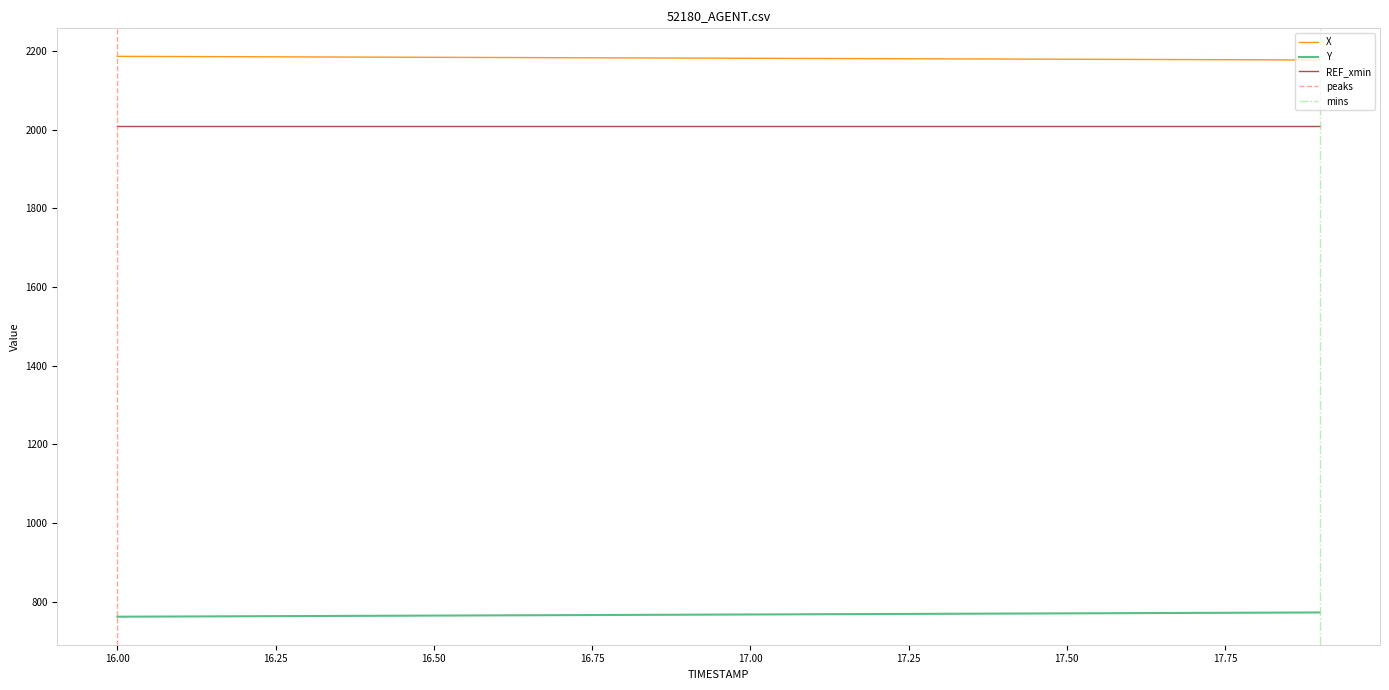

How many values in the Y series are below 766?

9